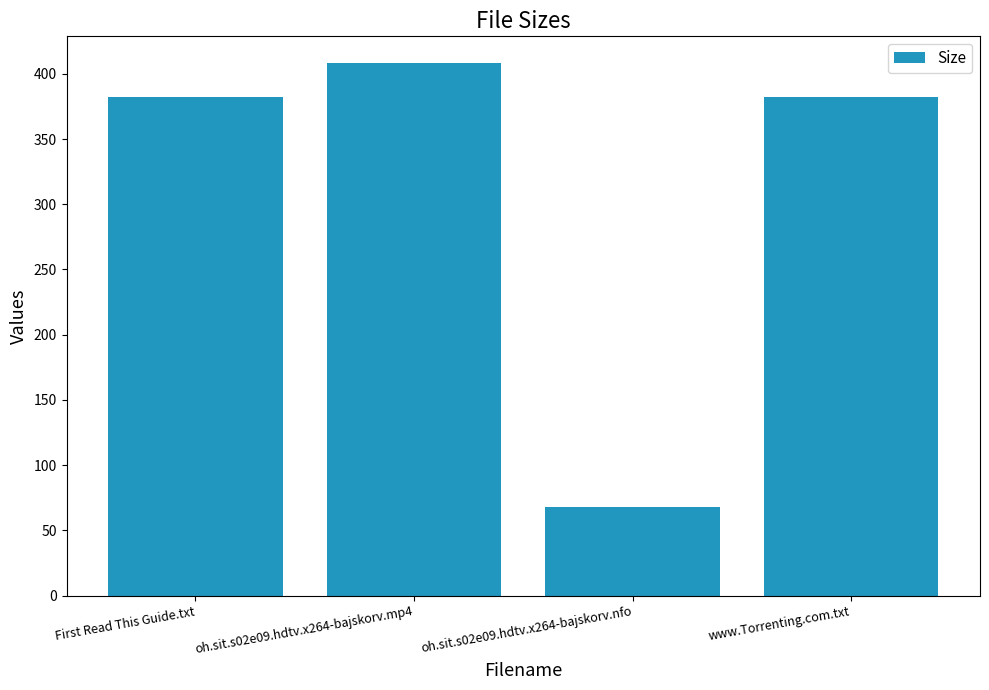

What is the minimum value shown in the chart?

68.0